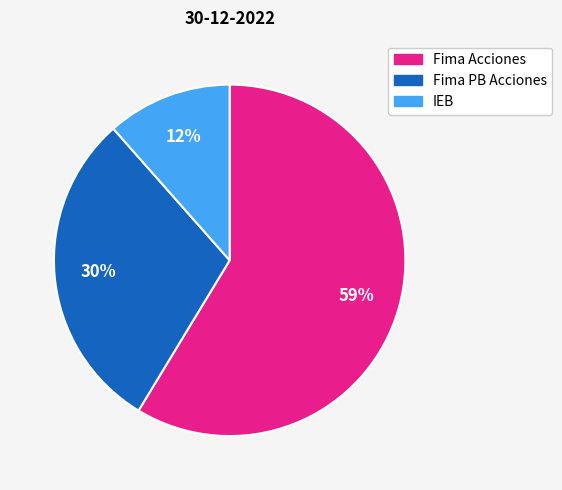

Is there a majority slice in this chart?

Yes